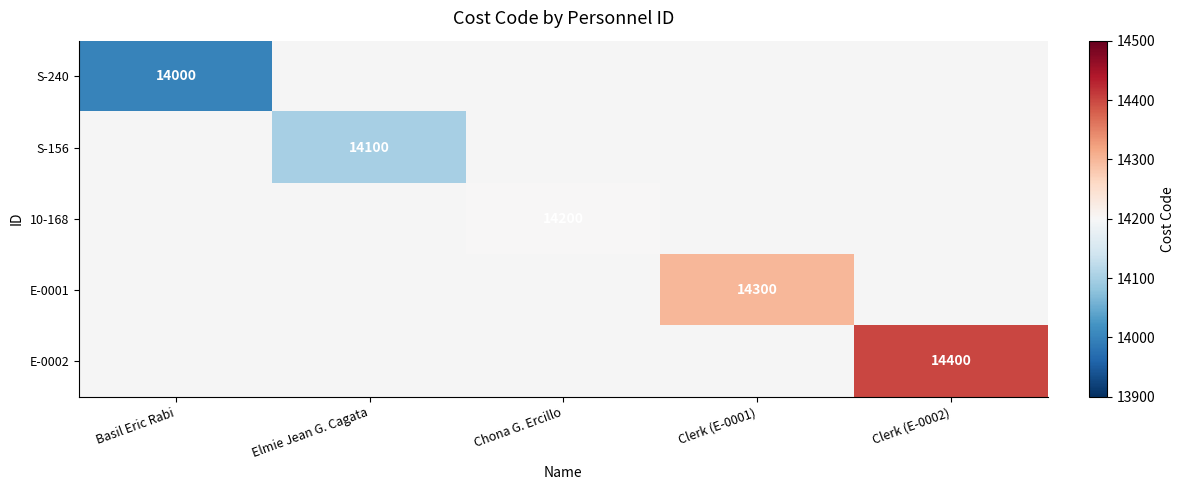

Count the number of categories in the chart.

5